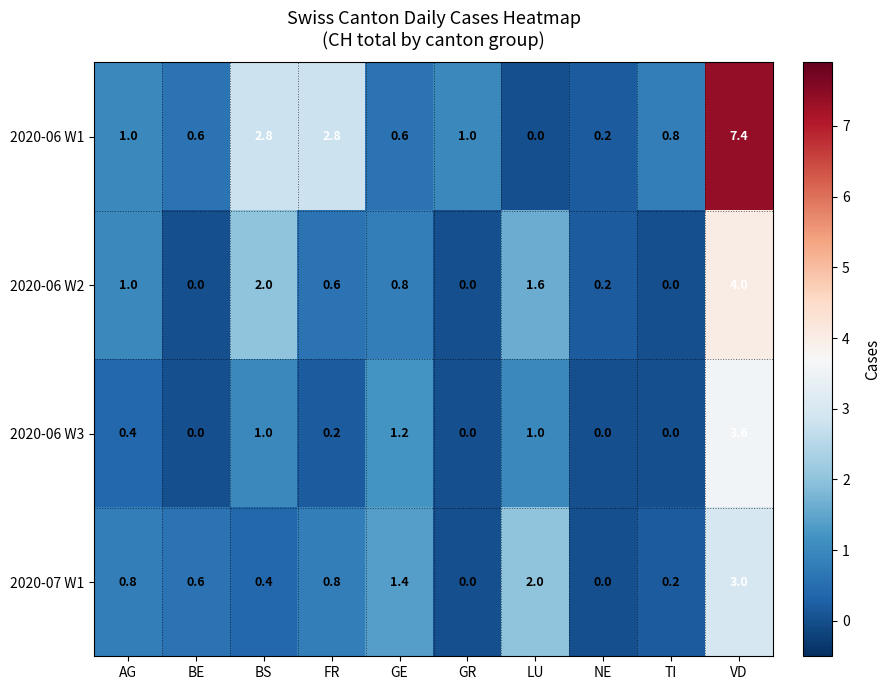

Which category has the highest value across all series?

VD